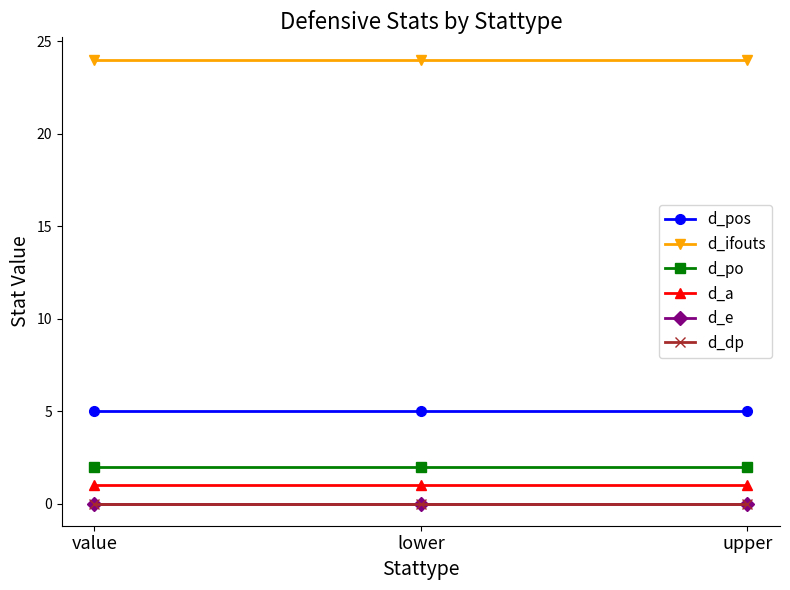

The value of d_pos at upper is 5. True or false?

True